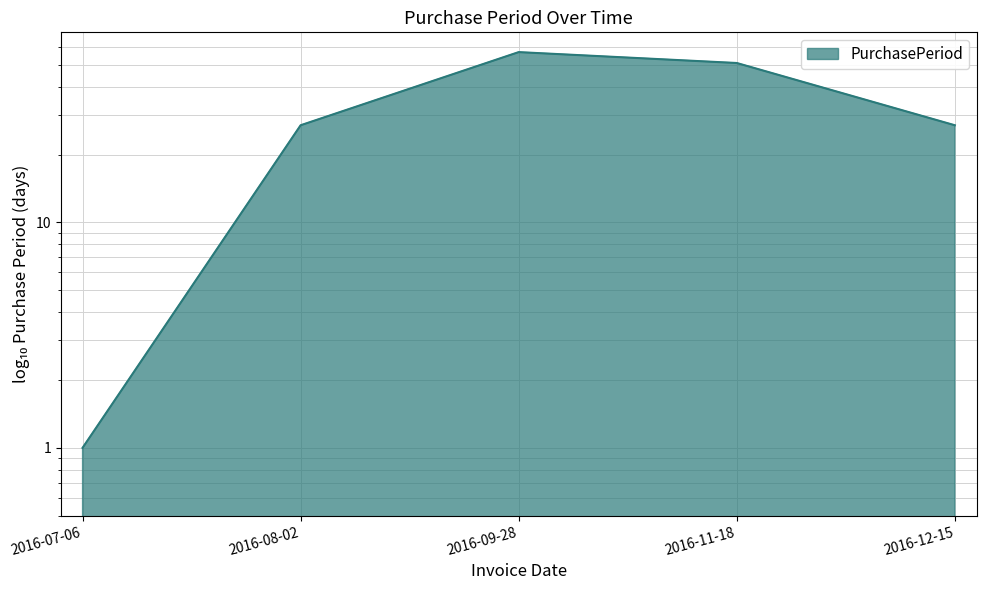

Approximately how many times larger is the value at 2016-12-15 compared to 2016-08-02?

1.0